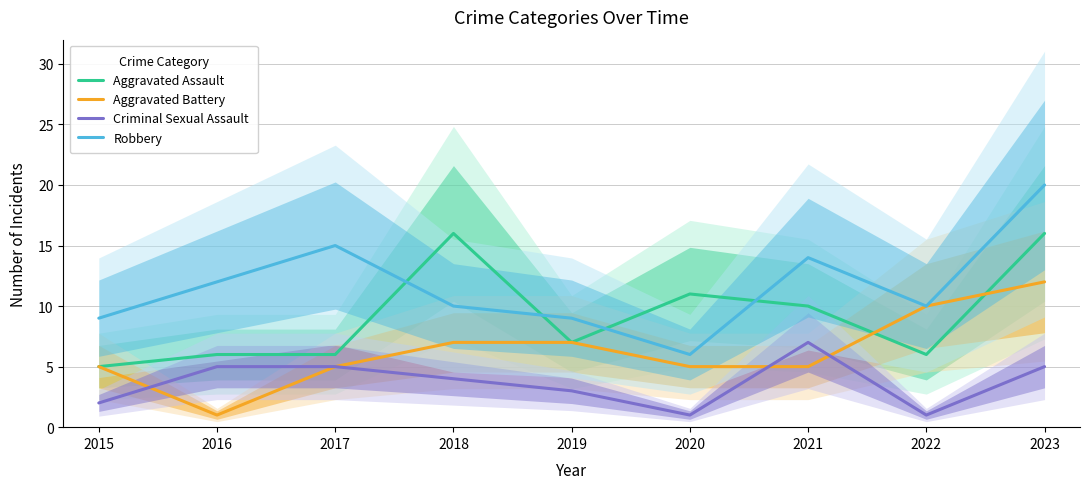

Count the number of categories in the chart.

9